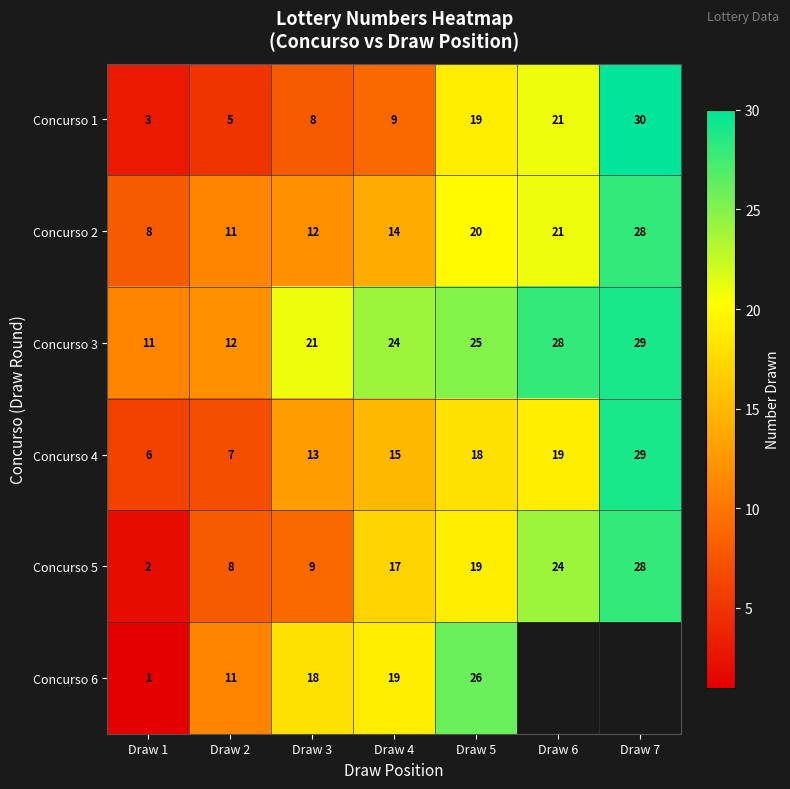

Between Draw 2 and Draw 6, which is larger?

Draw 6